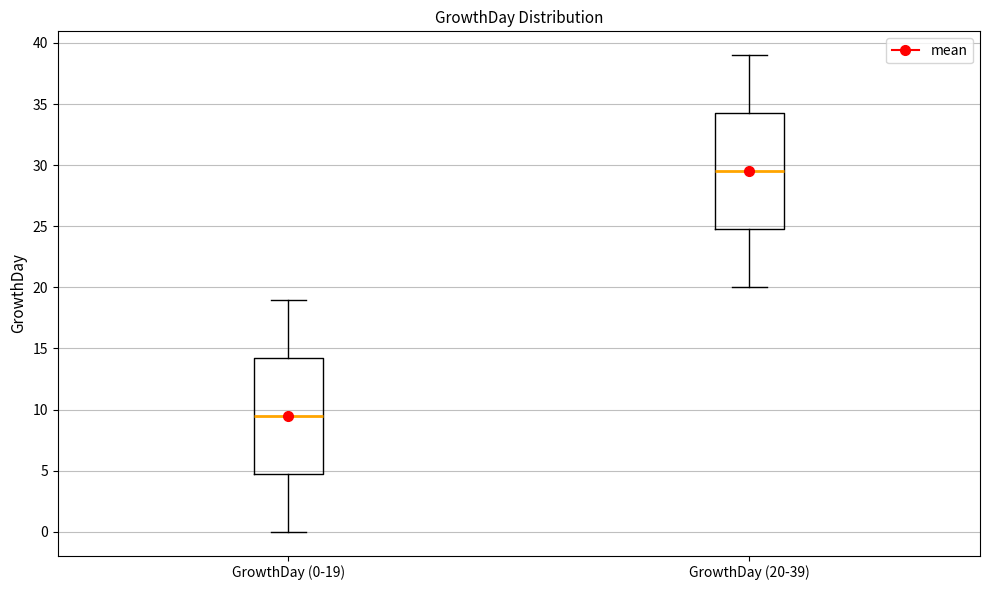

Where does the upper whisker of the box for GrowthDay (0-19) end on the y-axis? The values are not printed on the chart, so give them approximately, as read against the axis.

19.0